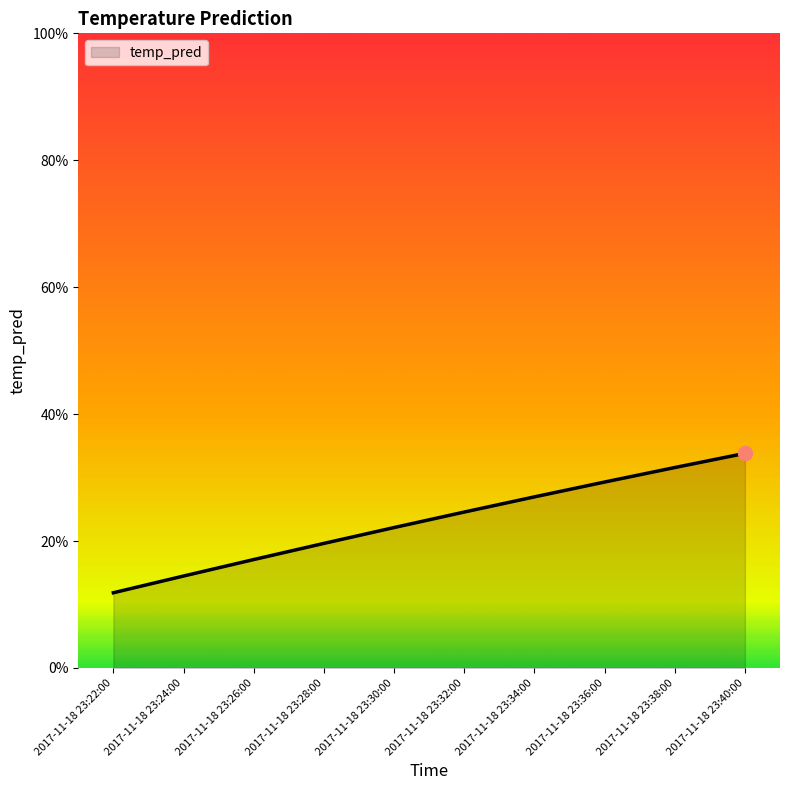

Is this an area chart (filled region under the line)?

Yes